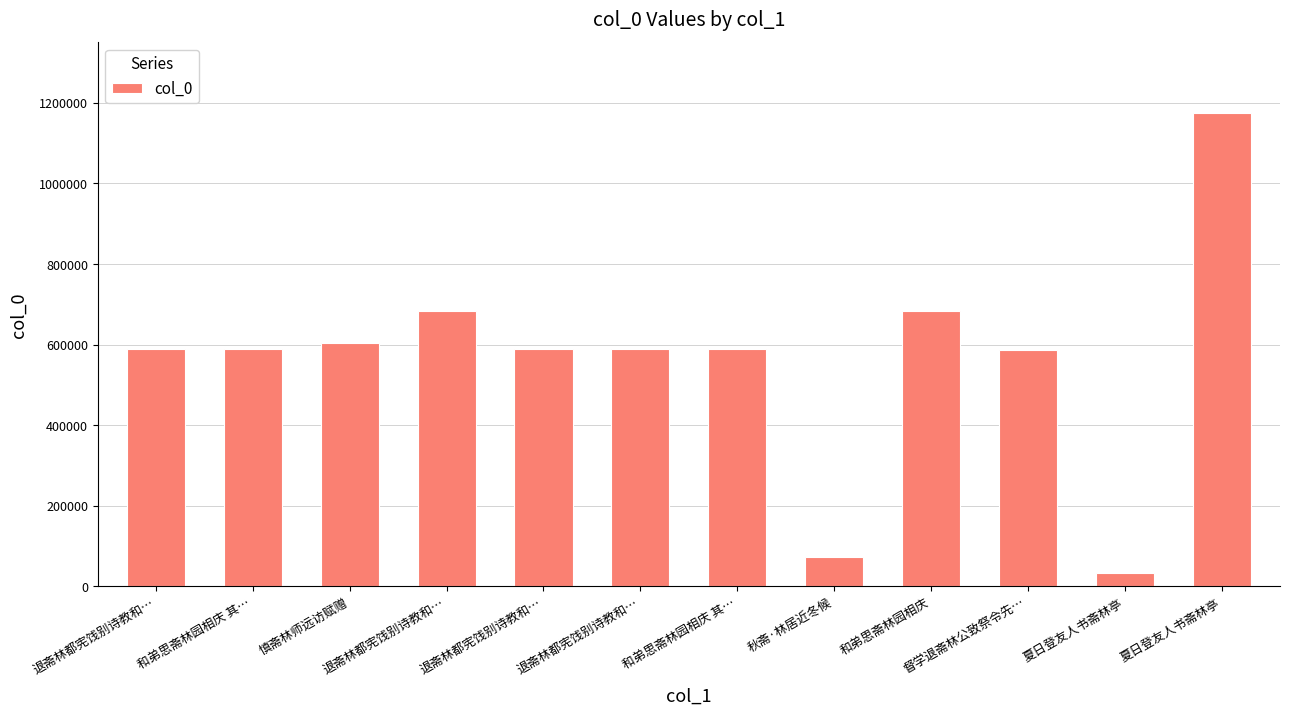

How many categories are shown in the chart?

12